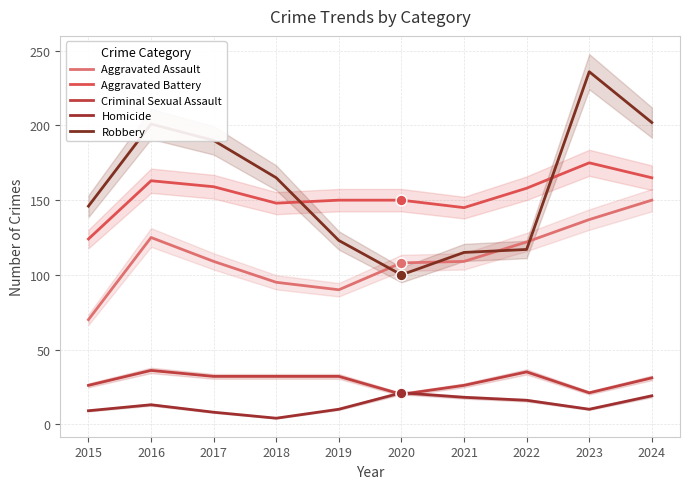

Which series has the largest Y range (max minus min)?

Robbery